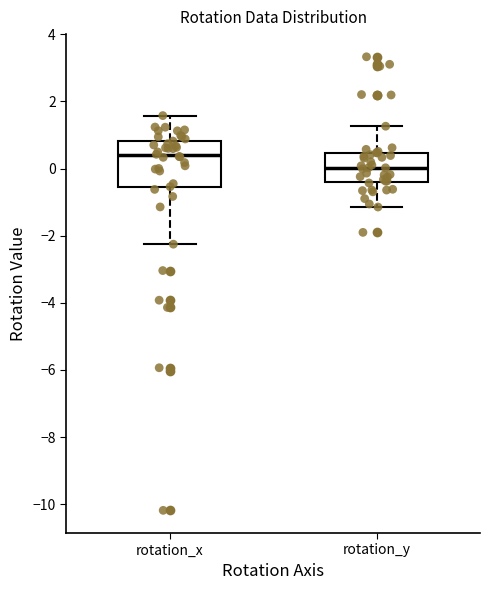

Reading left to right, transcribe this box plot: for each box, give where its median line is, the range the box spans, and where its two whiskers end, as read against the y-axis. The values are not printed on the chart, so give them approximately, as read against the axis.

rotation_x: median 0.4, box -0.6 to 0.8, whiskers -2.2 to 1.6
rotation_y: median 0.0, box -0.4 to 0.4, whiskers -1.2 to 1.2